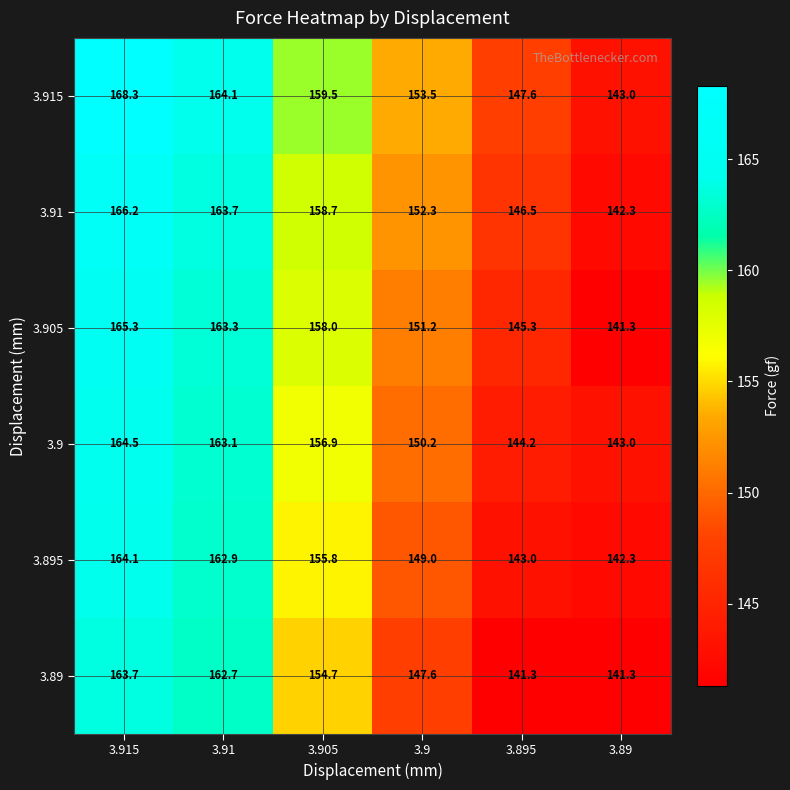

Which category has the lowest value in the 3.895 series?

3.89